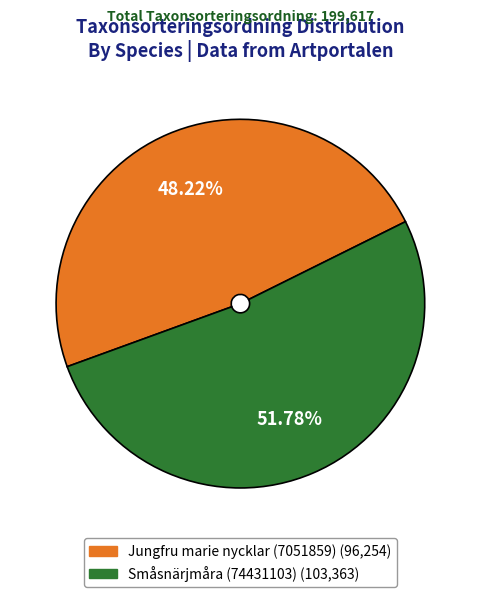

Count the number of slices in the pie.

2